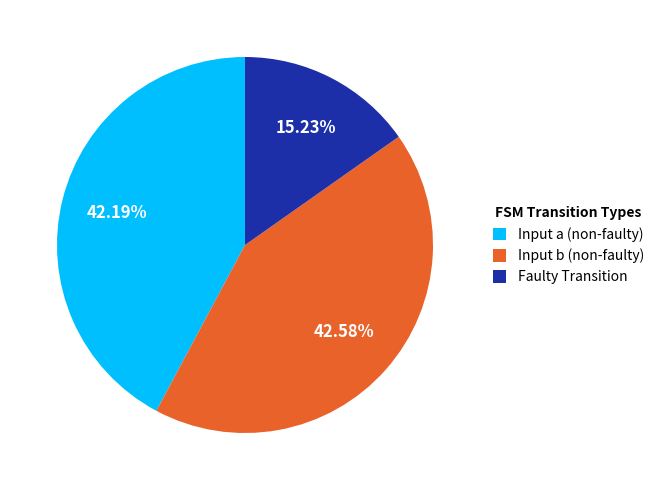

To the nearest percent, what is the difference between the largest and smallest slice percentages?

27%